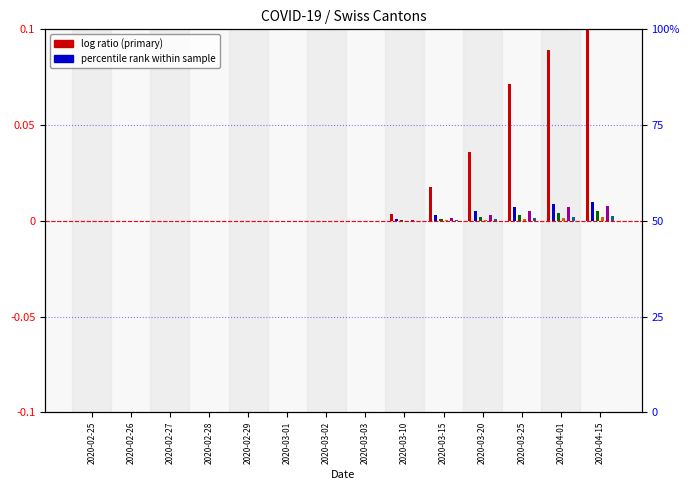

Which label corresponds to the smallest value in the chart?

2020-02-25